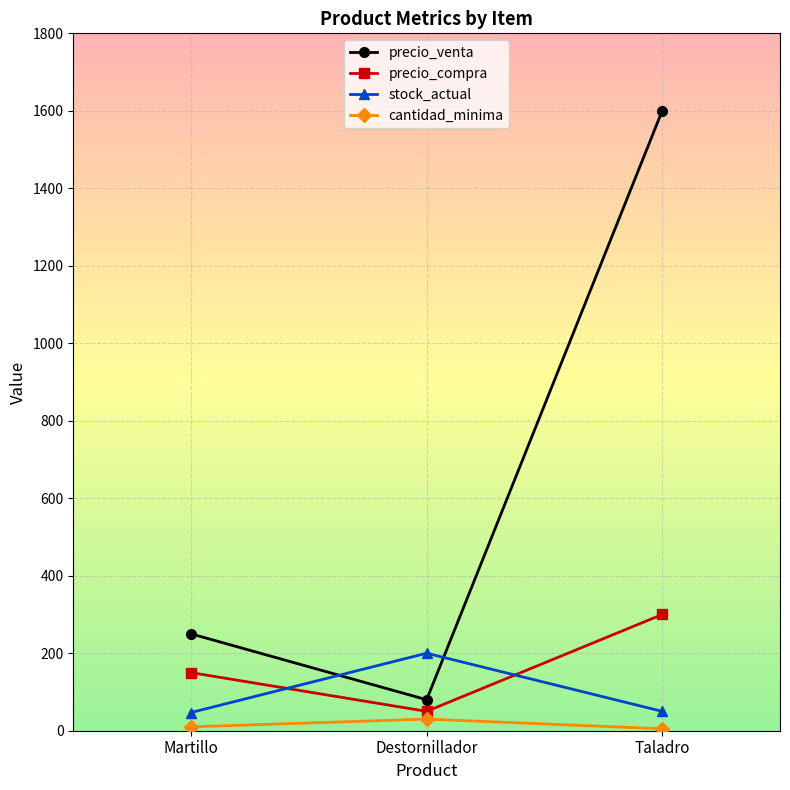

Is it true that stock_actual equals 200 at Destornillador?

True